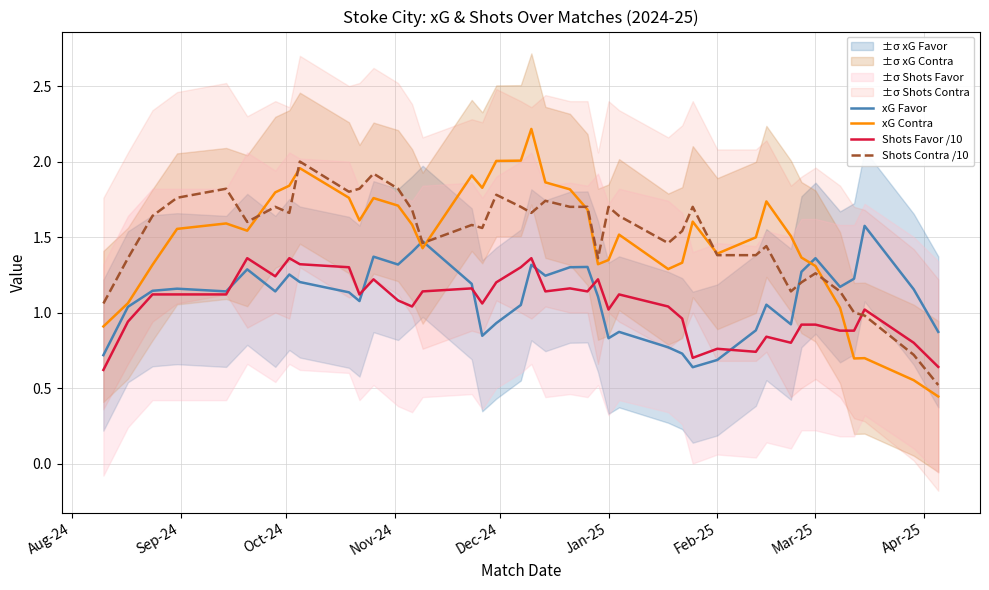

What is the maximum value for xG Contra?

2.2